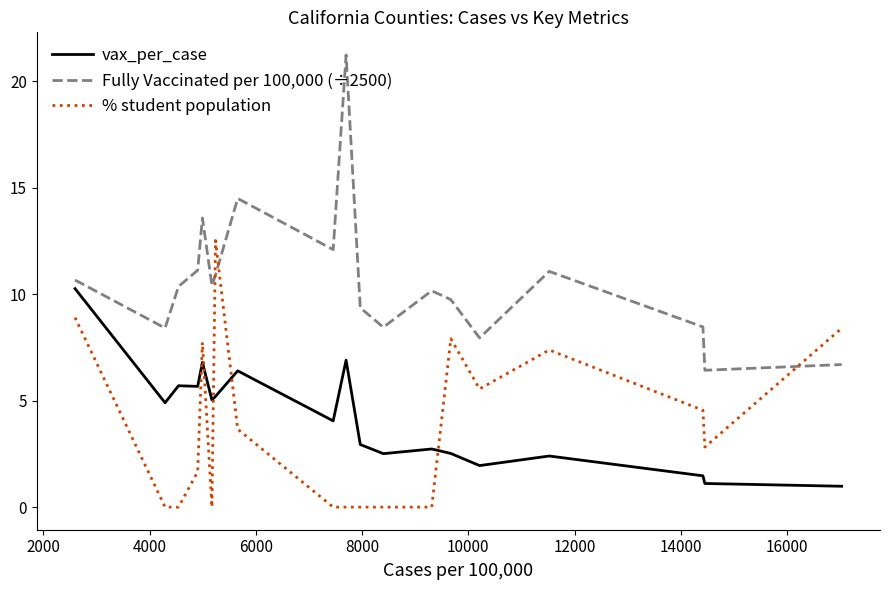

Rank the series by their maximum value, from highest to lowest.

Fully Vaccinated per 100,000 (÷2500), % student population, vax_per_case